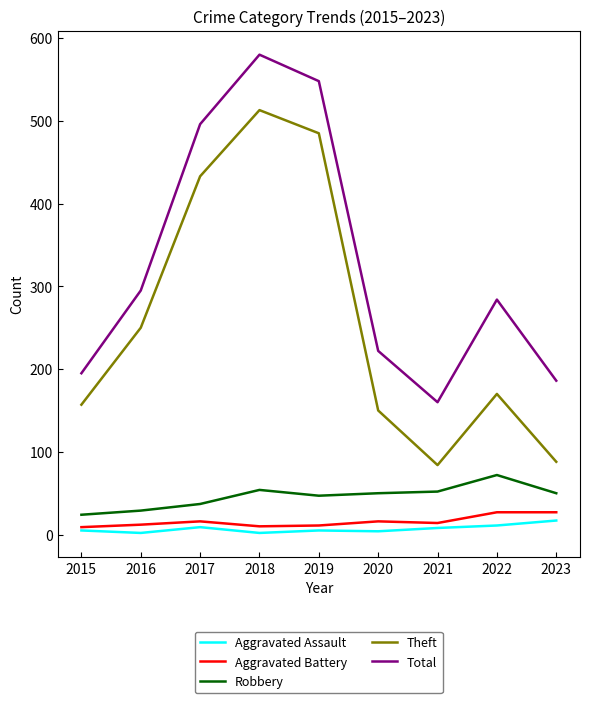

How many values in the Theft series are below 170?

4